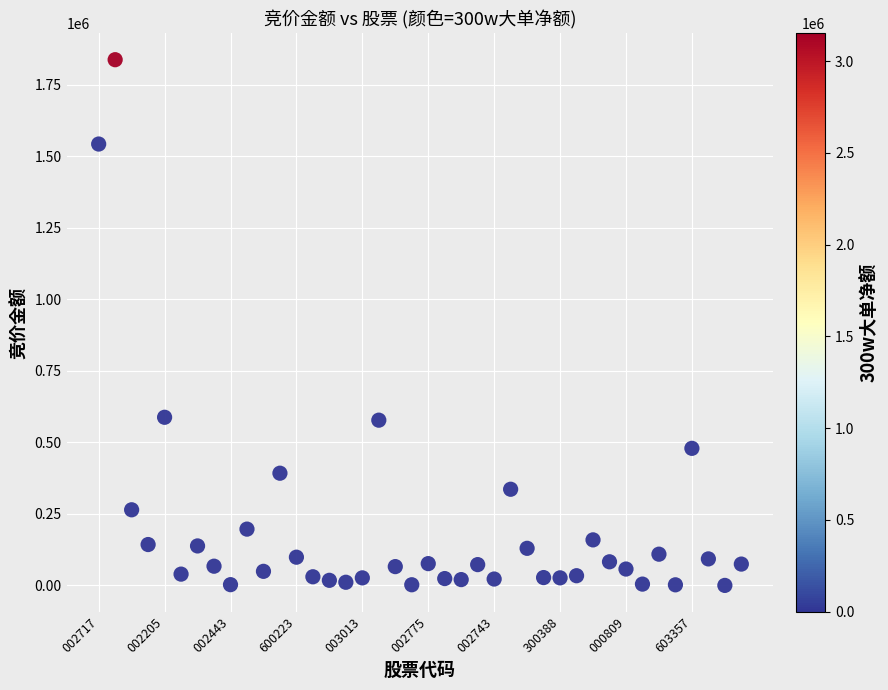

What is the range of Y values (max minus min)?

1836800